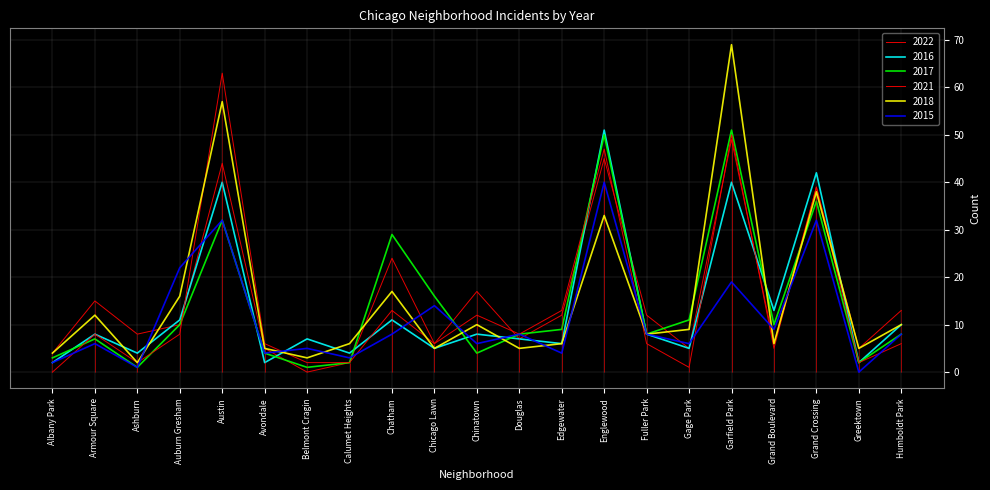

Which category has the highest value across all series?

Garfield Park